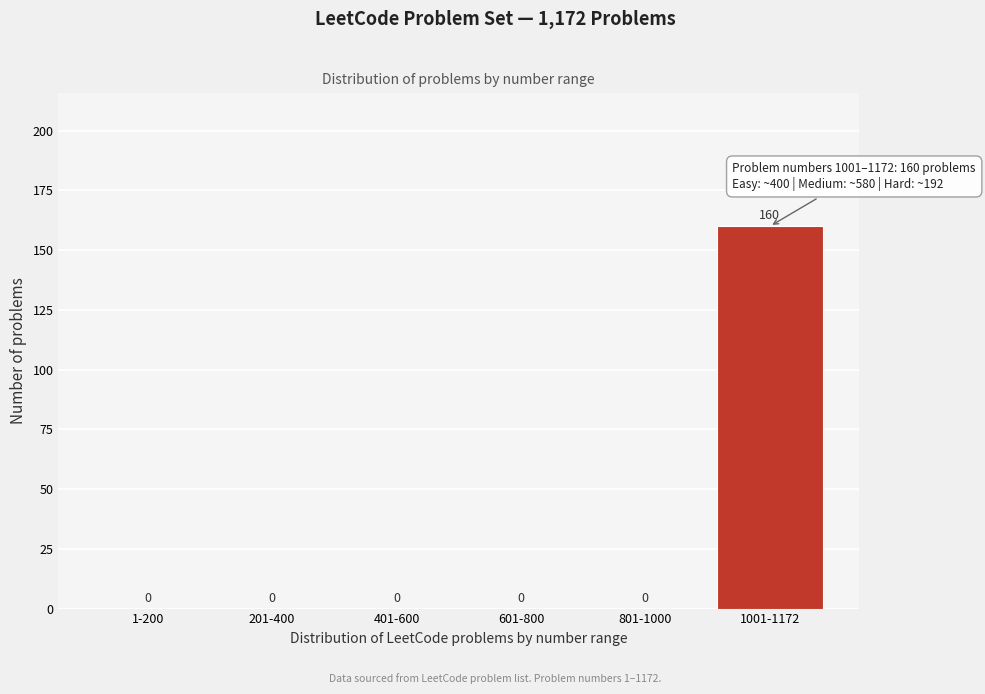

Reading left to right, transcribe all the data shown in this chart.

1-200=0	201-400=0	401-600=0	601-800=0	801-1000=0	1001-1172=160